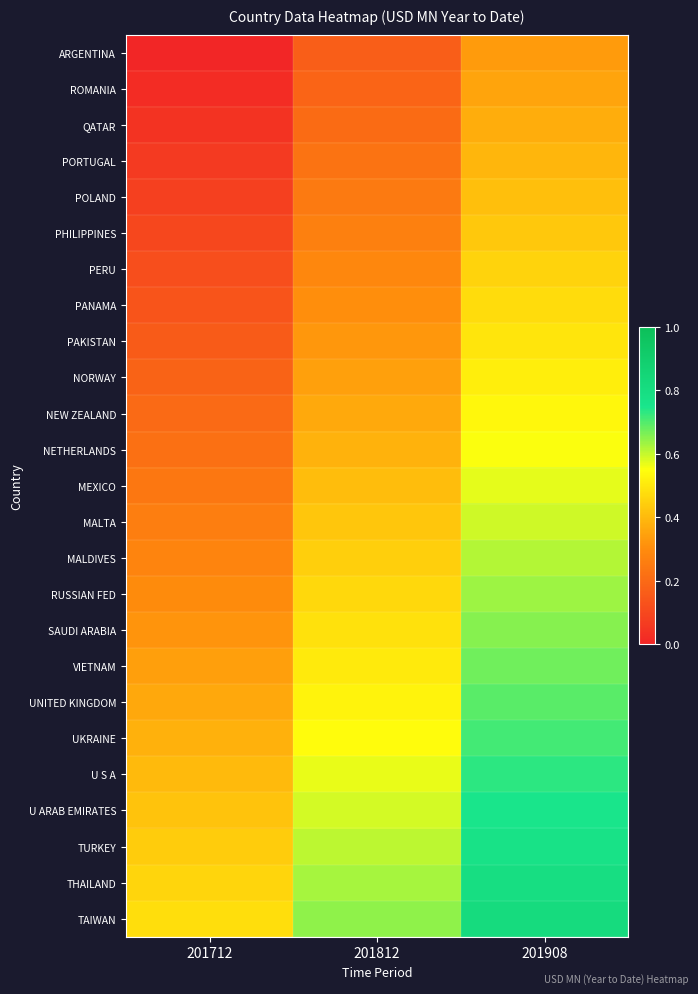

Between 201712 and 201908, which is larger?

201908